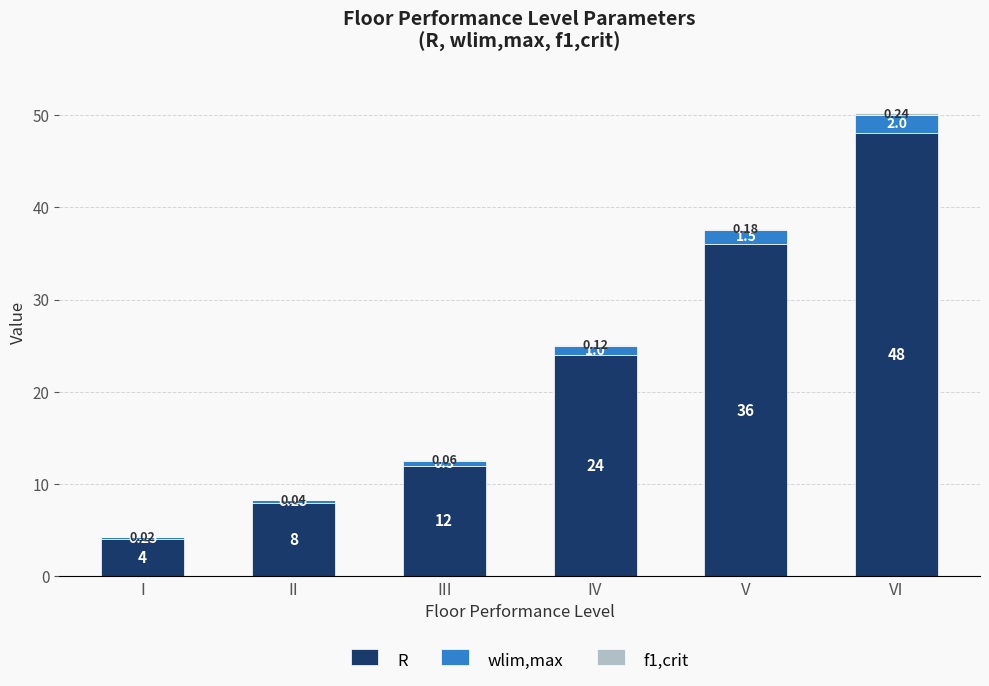

What is the sum of all R values?

132.0